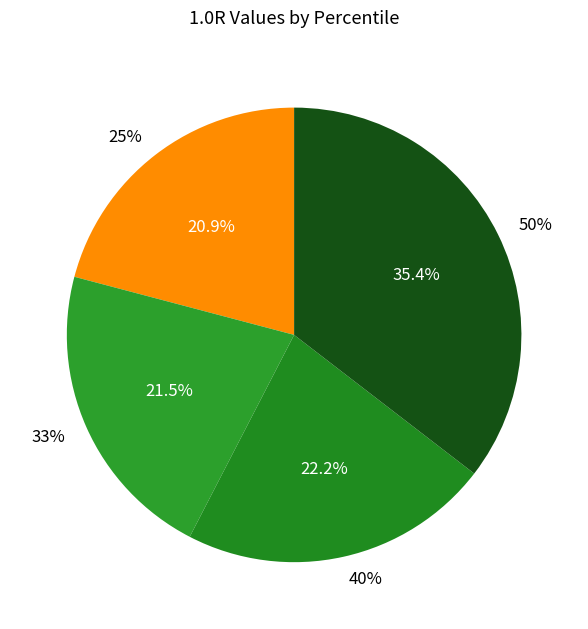

Is there any slice that represents more than half of the pie?

No